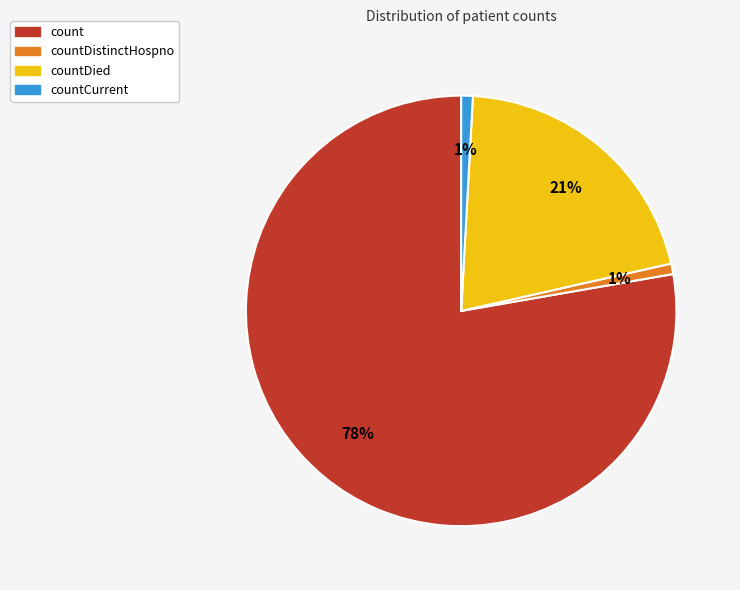

Is there a majority slice in this chart?

Yes